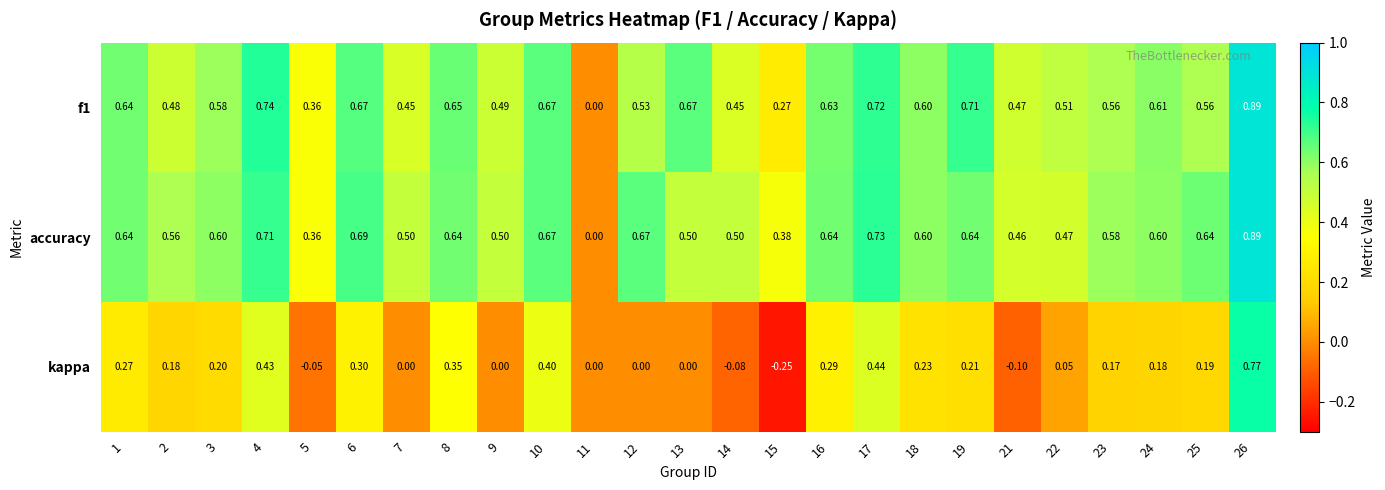

Which series has the largest range (max minus min)?

kappa